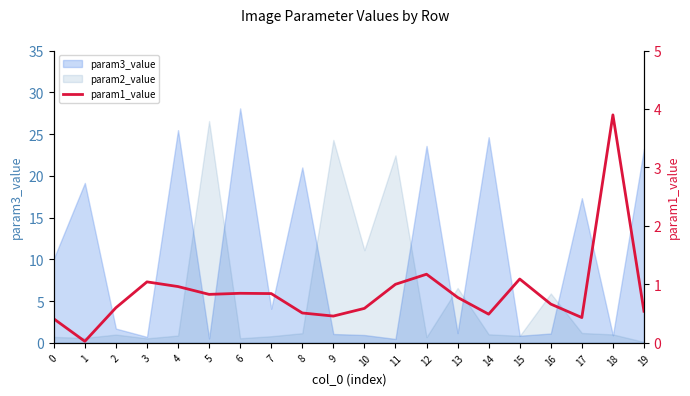

True or false: the data has more than 1 interior local peaks.

True